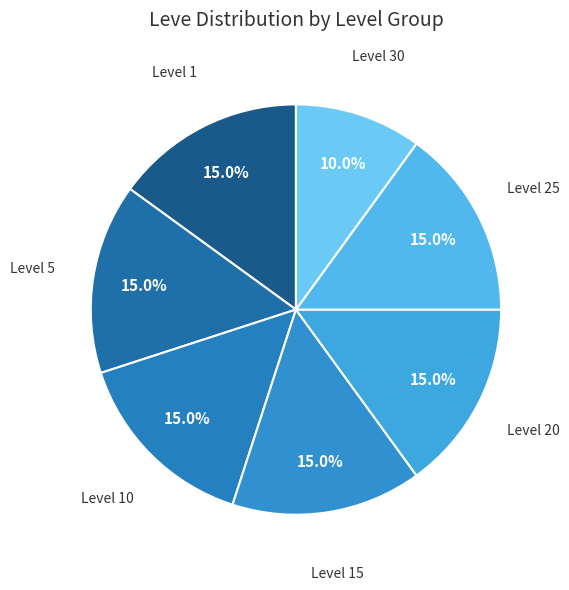

To the nearest percent, what is the difference between the largest and smallest slice percentages?

5%